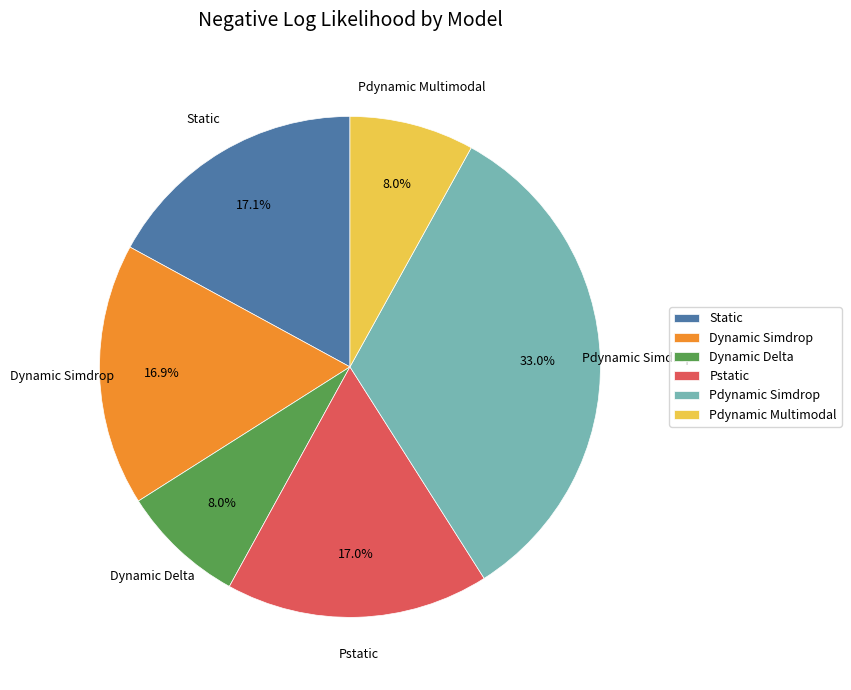

Is it true that Dynamic Delta is 8% of the pie?

True